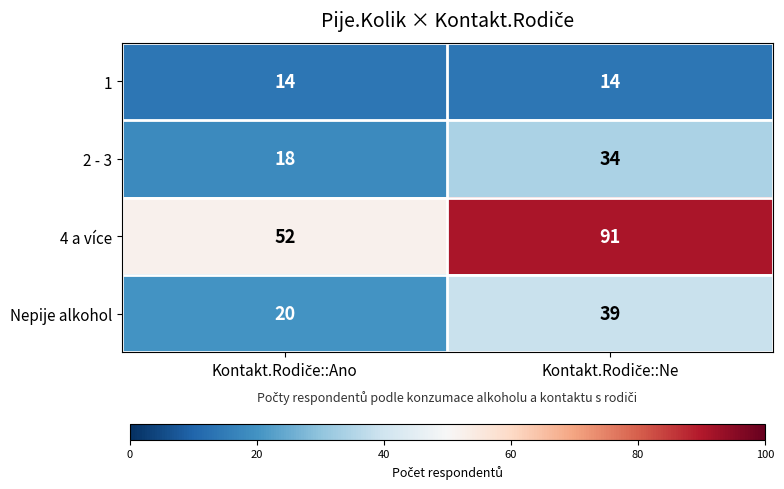

Rank the series by their maximum value, from lowest to highest.

1, 2 - 3, Nepije alkohol, 4 a více